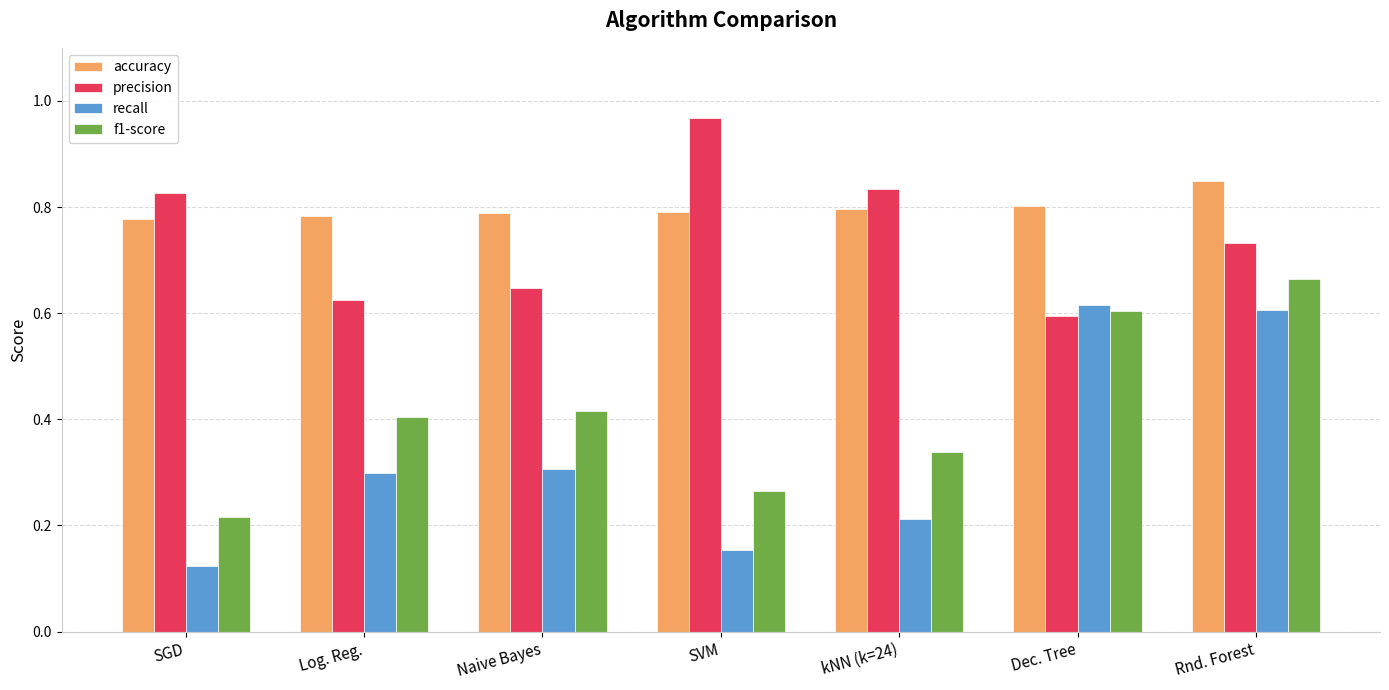

Rank the series at Naive Bayes from highest to lowest value.

accuracy, precision, f1-score, recall